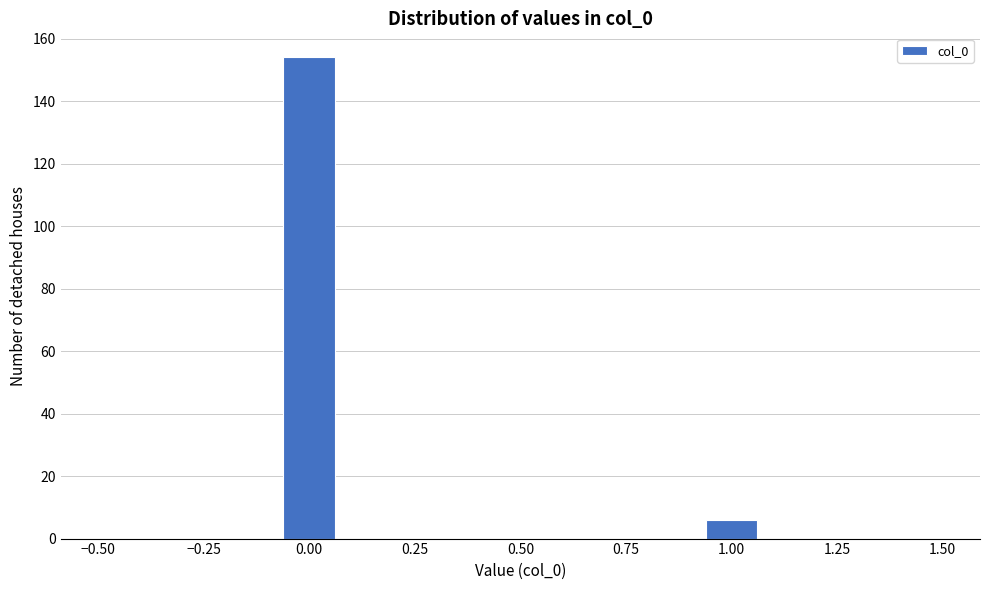

Read against the x-axis, roughly where is the centre of the tallest bar?

0.00